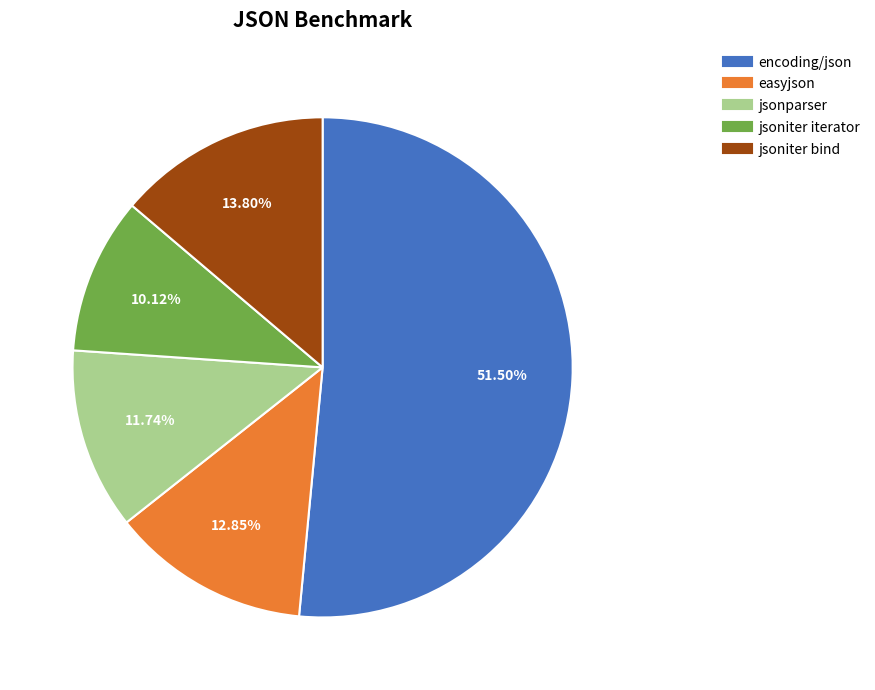

Which category has the smallest portion of the pie?

jsoniter iterator